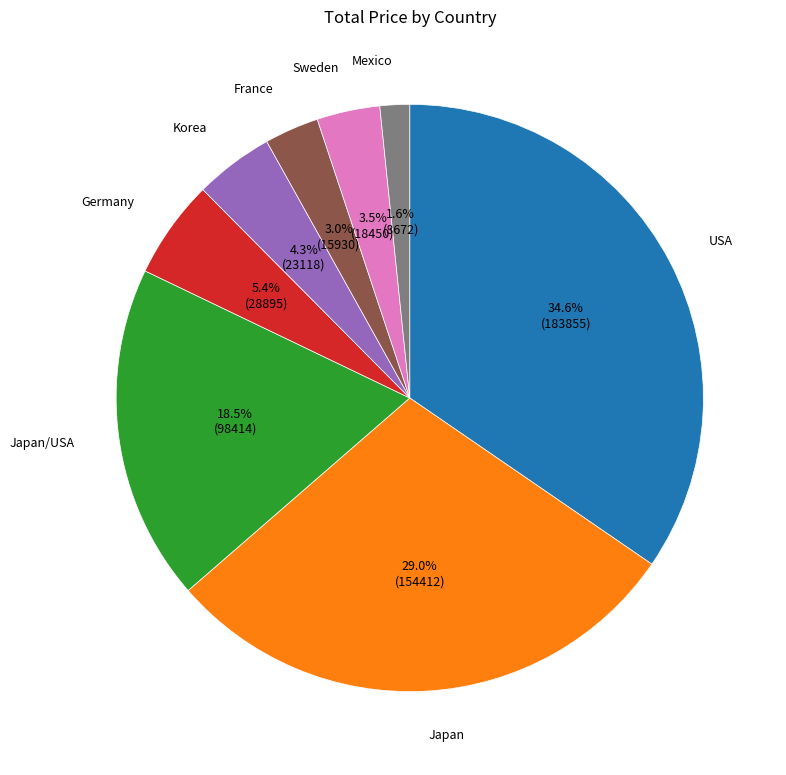

To the nearest percent, what is the difference between the Japan/USA and USA slice percentages?

16%